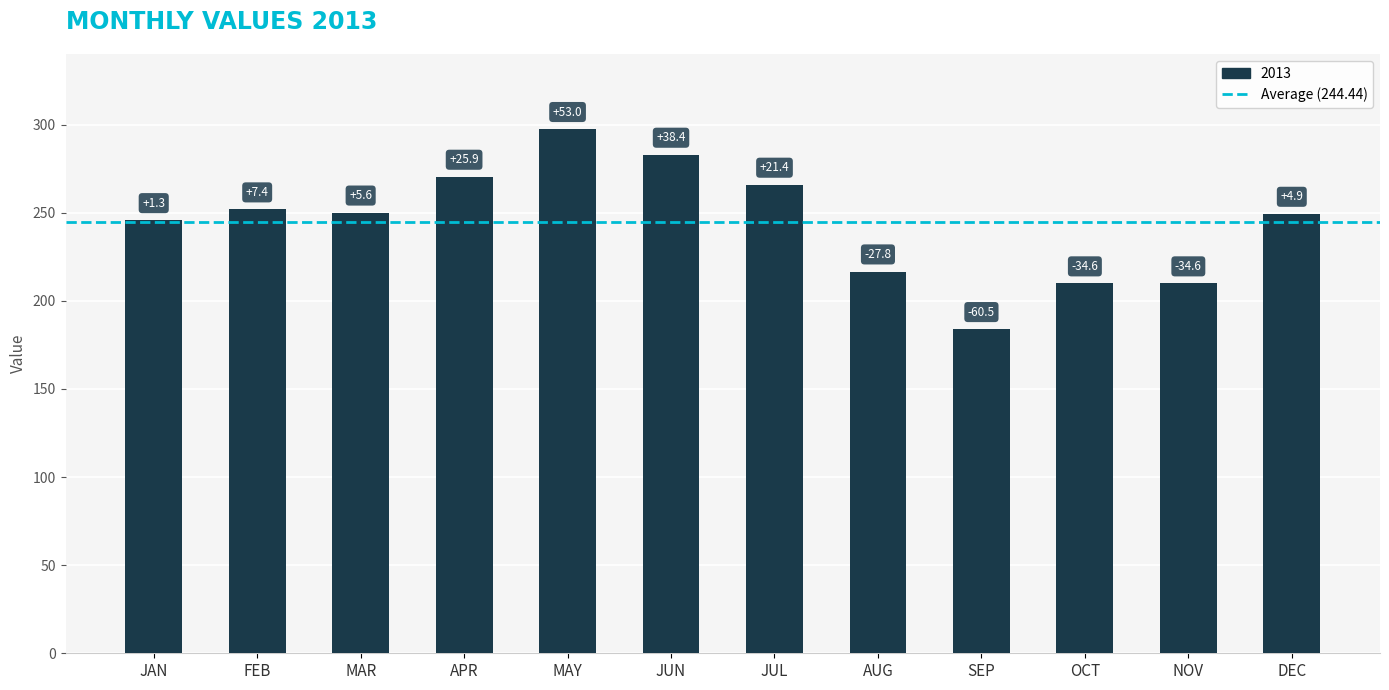

What is the label of the 2nd bar from the right?

NOV